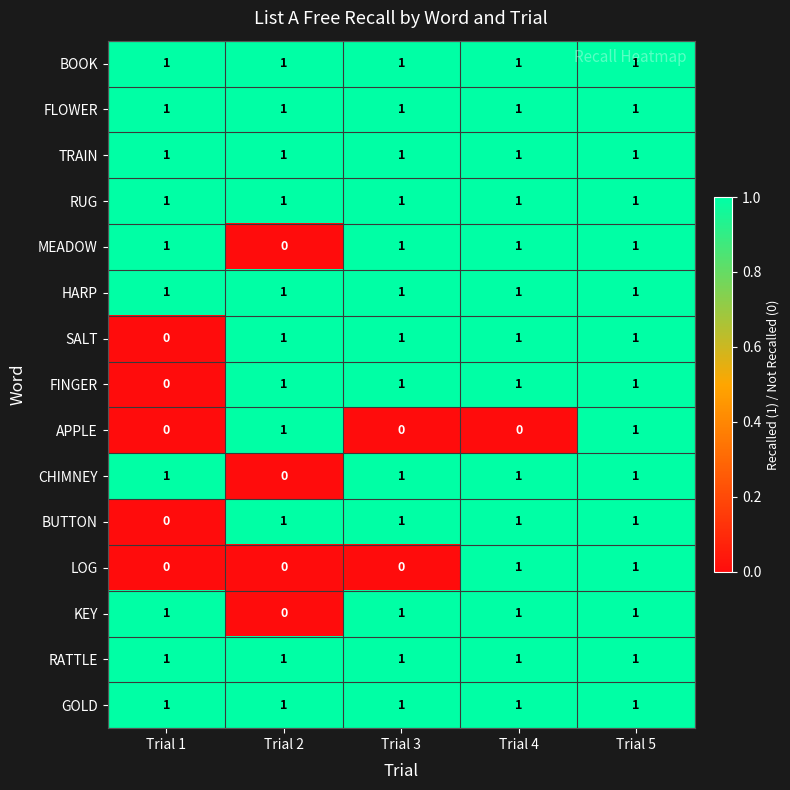

True or false: RUG has a value of 0 at Trial 4.

False